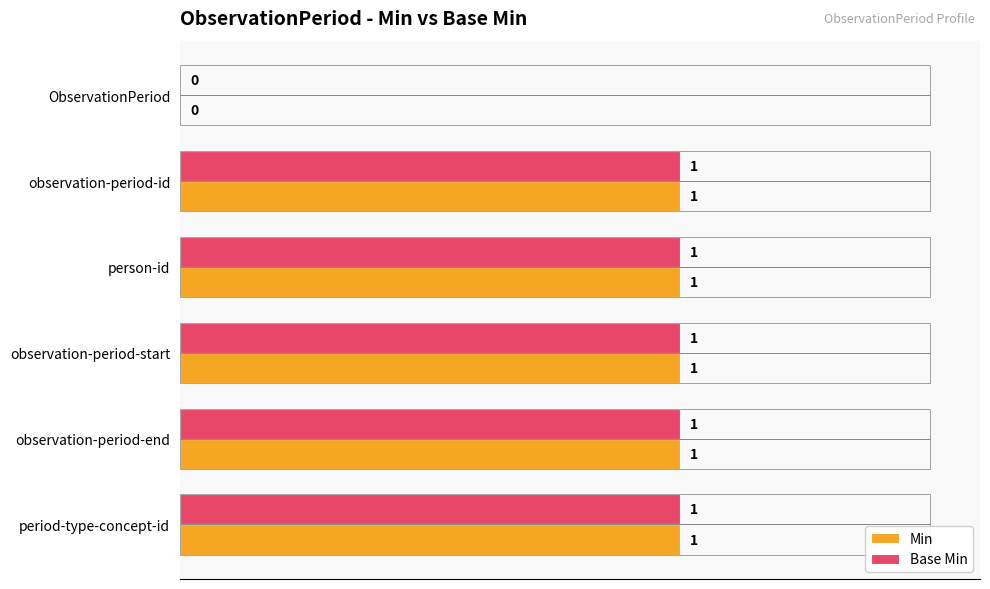

What are all the series names shown in the legend?

Min, Base Min